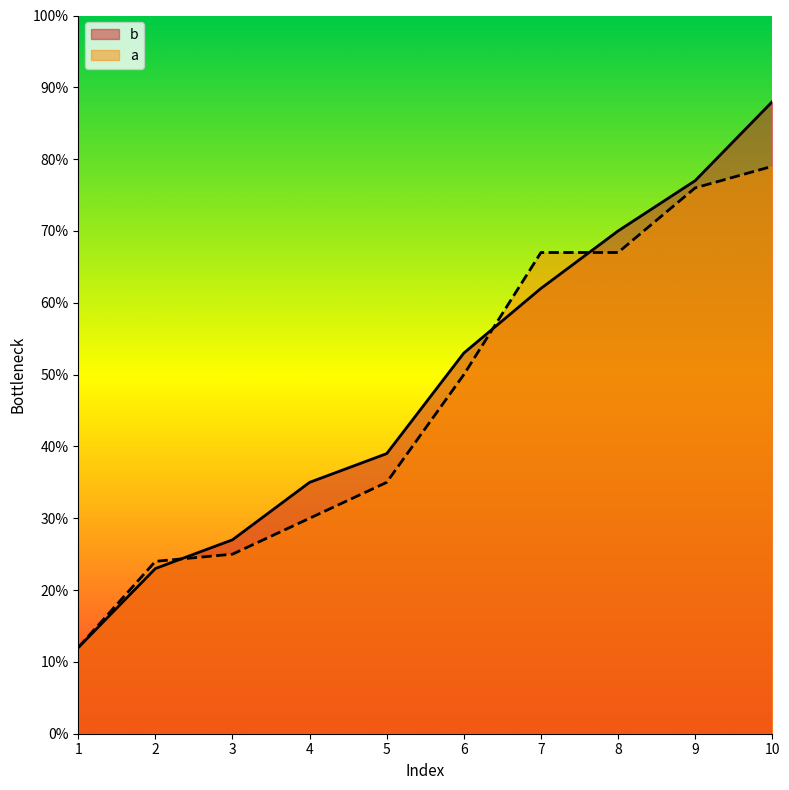

Which series changed the most between 3 and 5?

b